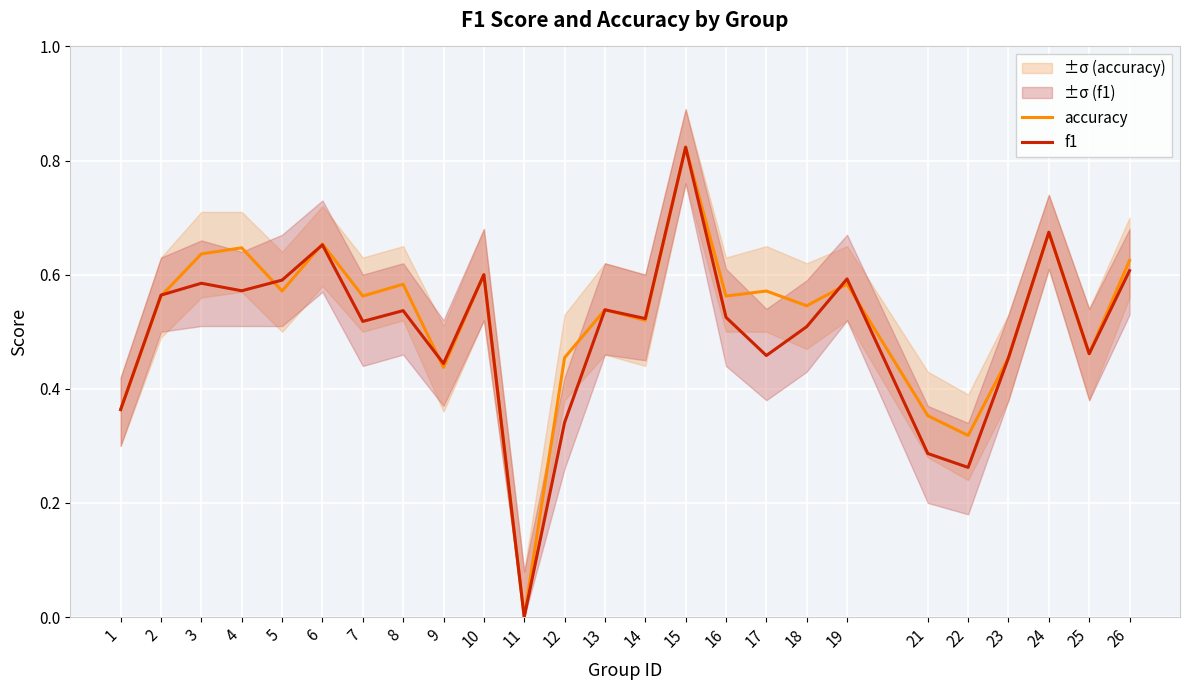

What is the maximum value for accuracy?

0.8